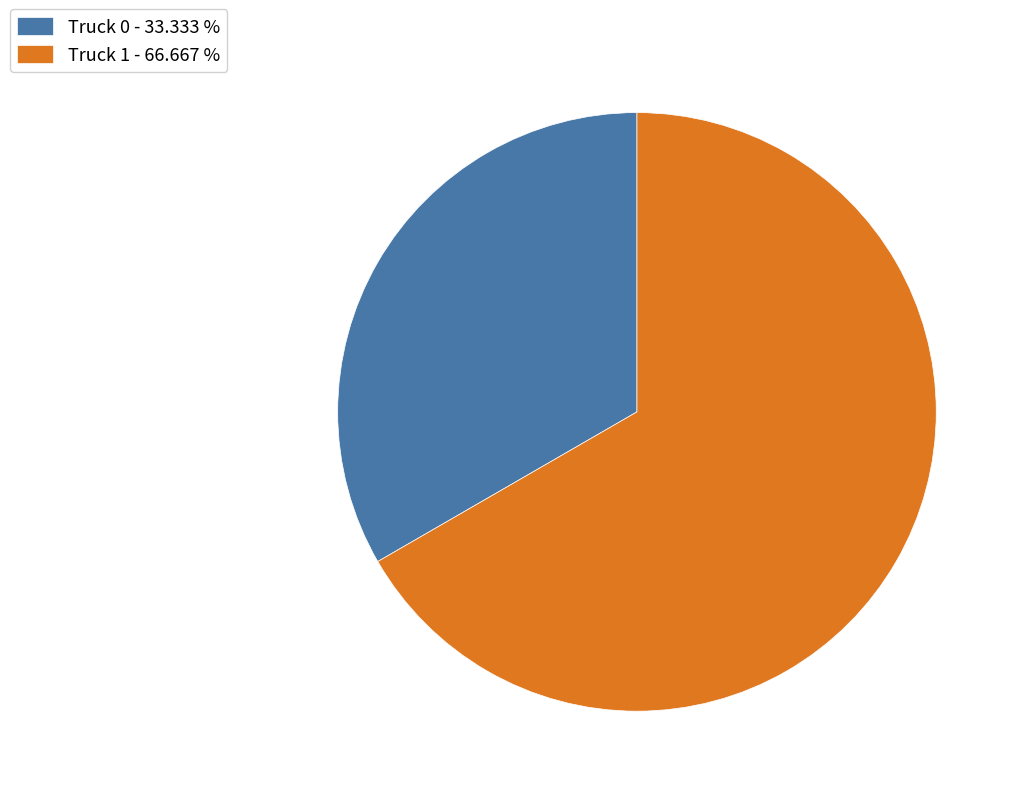

Which has a higher value, Truck 0 or Truck 1?

Truck 1